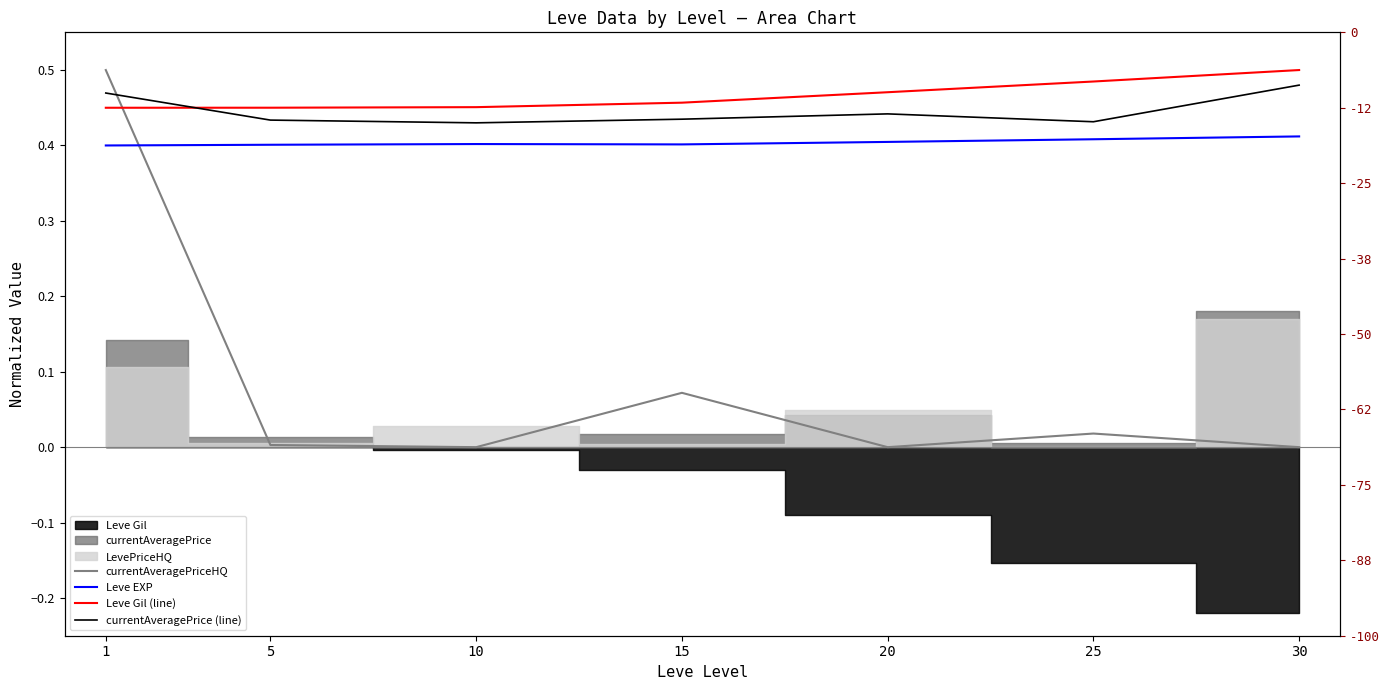

At which label does Leve EXP reach its minimum?

1